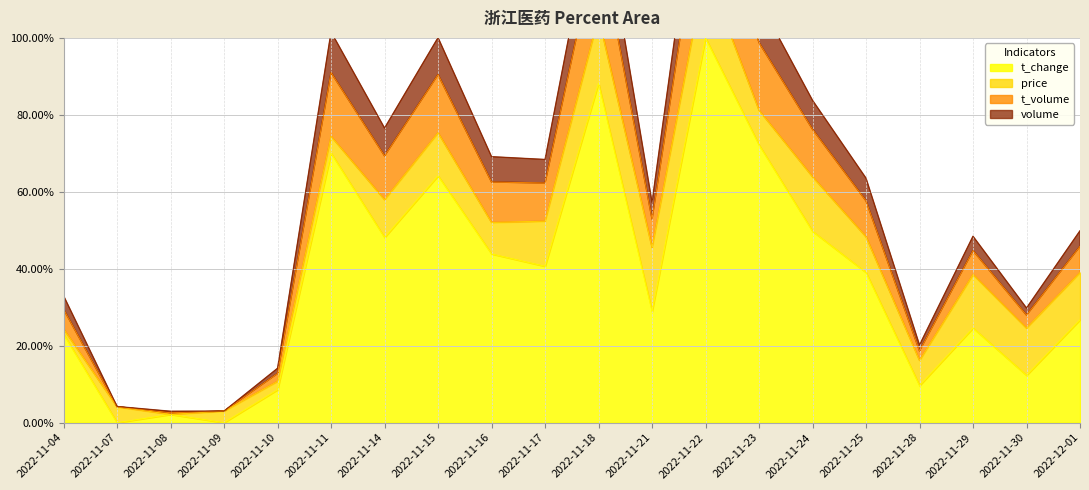

Which series has the widest spread of values?

t_volume